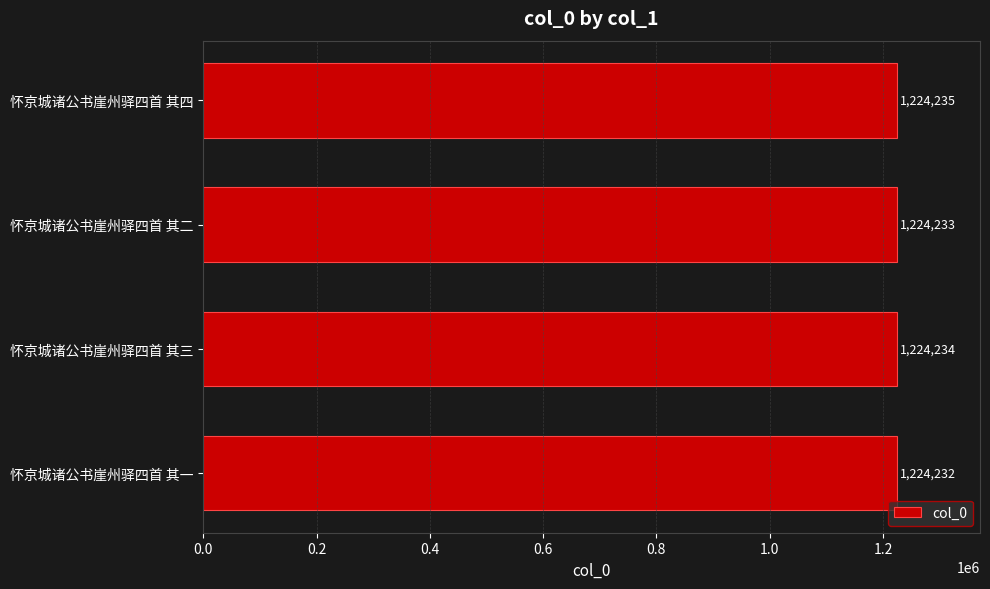

Which label corresponds to the largest value in the chart?

怀京城诸公书崖州驿四首 其四